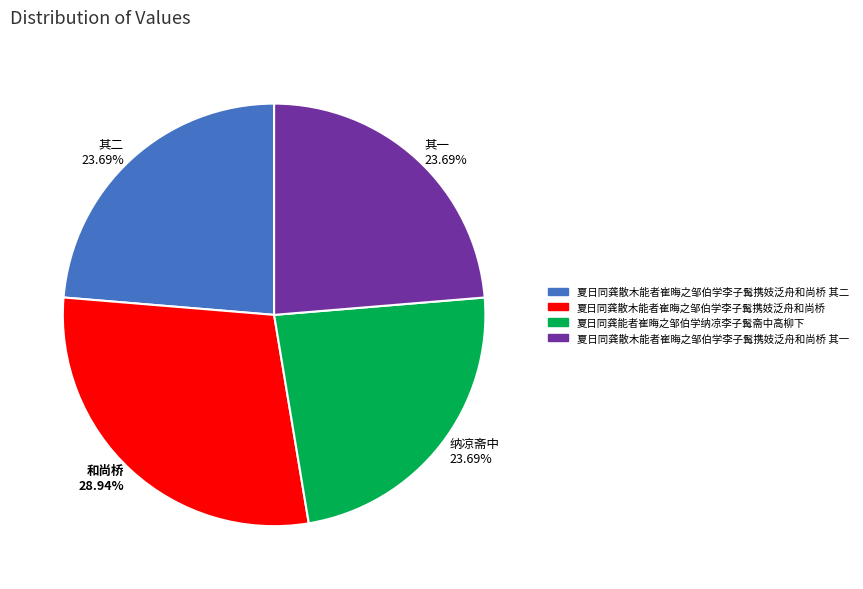

How many slices are in this pie chart?

4